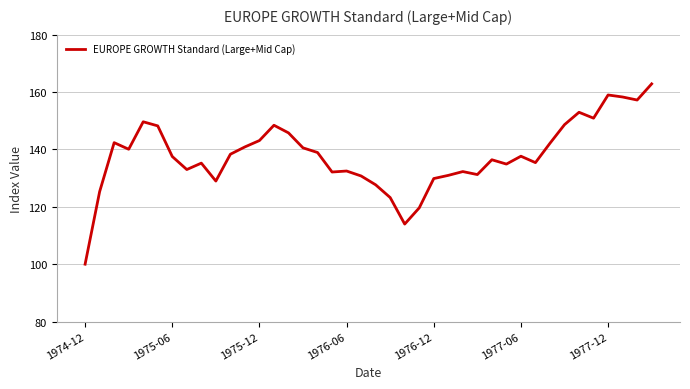

Does the chart have visible grid lines?

Yes